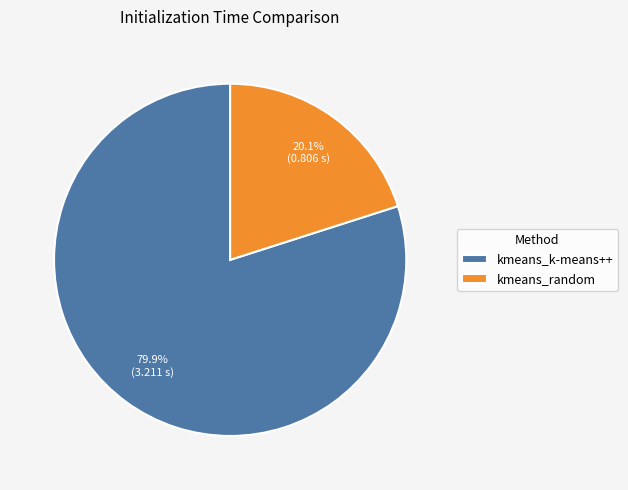

What percentage is the kmeans_random slice, to the nearest percent?

20%